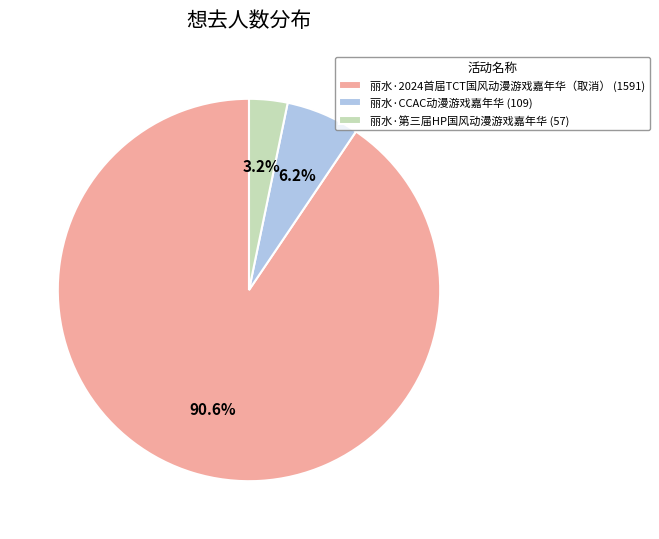

Which category has the biggest portion of the pie?

丽水·2024首届TCT国风动漫游戏嘉年华（取消）